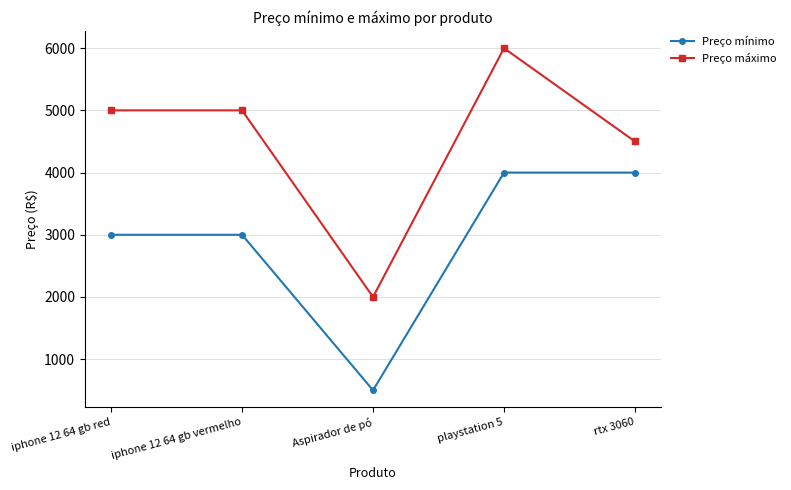

Reading right to left, list all the values displayed in this chart.

Preço mínimo: rtx 3060=4000	playstation 5=4000	Aspirador de pó=500	iphone 12 64 gb vermelho=3000	iphone 12 64 gb red=3000
Preço máximo: rtx 3060=4500	playstation 5=6000	Aspirador de pó=2000	iphone 12 64 gb vermelho=5000	iphone 12 64 gb red=5000